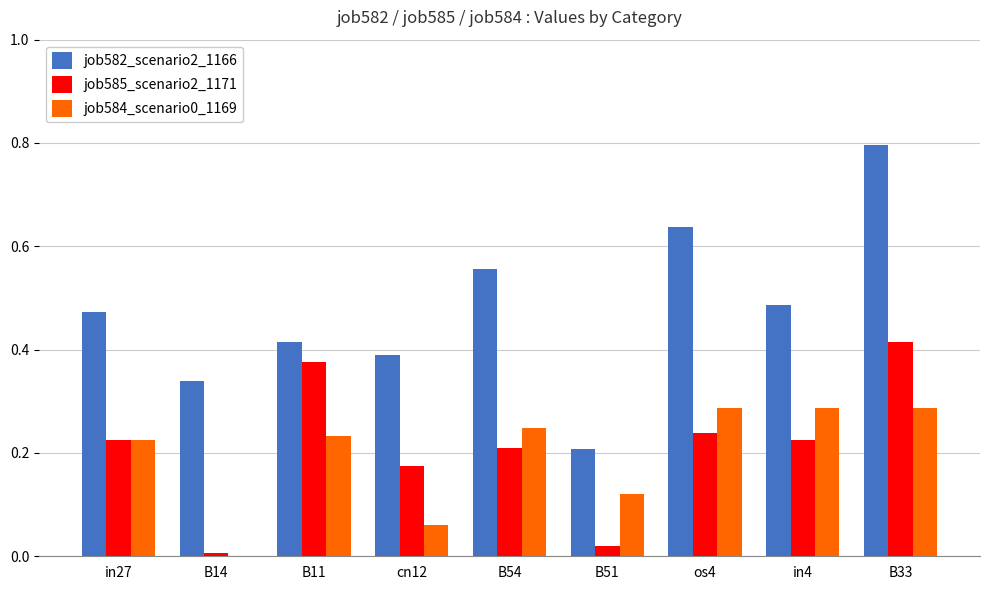

Which series has the largest range (max minus min)?

job582_scenario2_1166